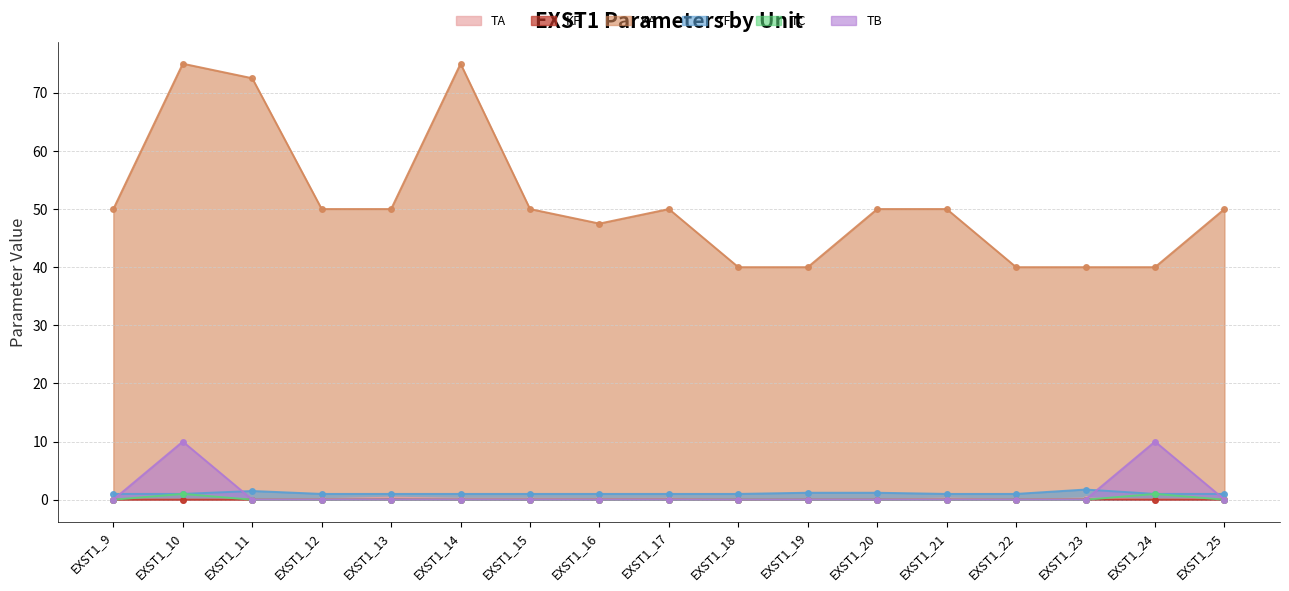

How many lines are shown in the chart?

6